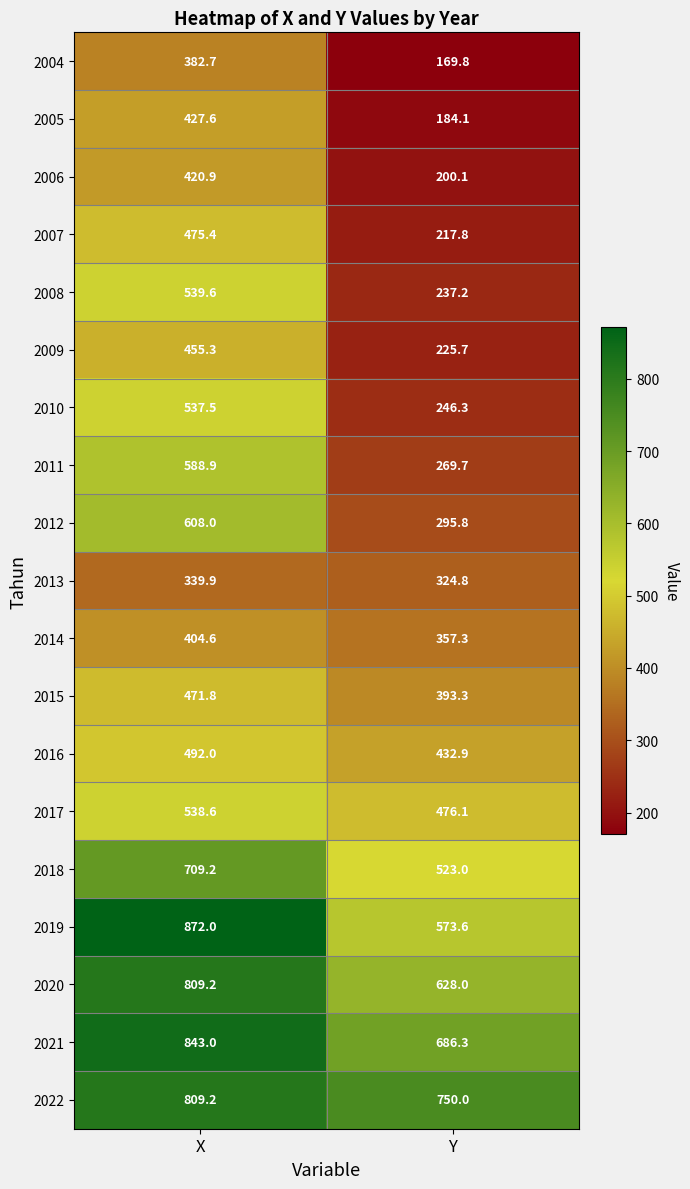

What is the approximate value of 2017 at X?

538.6